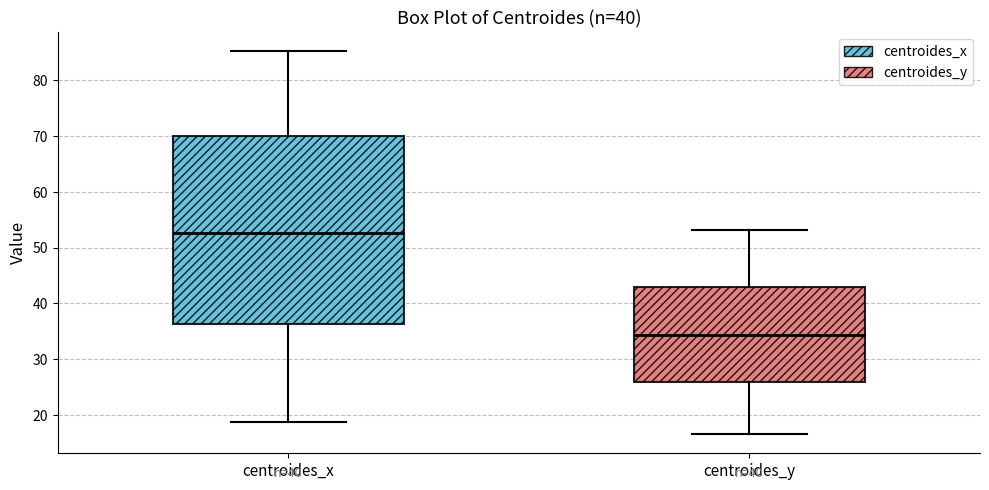

Which box is the tallest, from its lower edge to its upper edge?

centroides_x